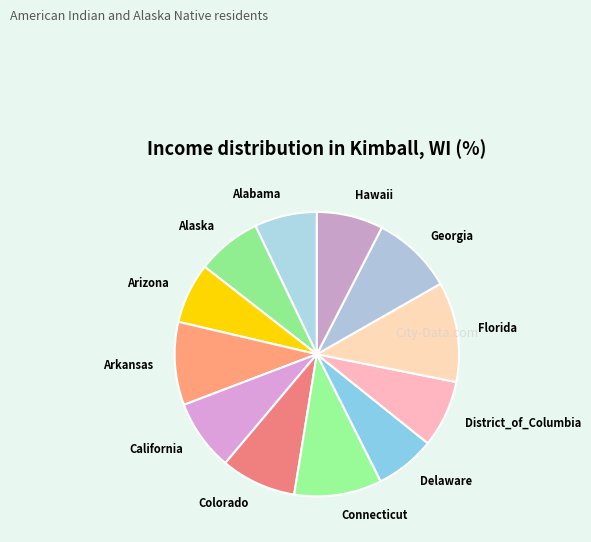

Between California and Delaware, which is larger?

California